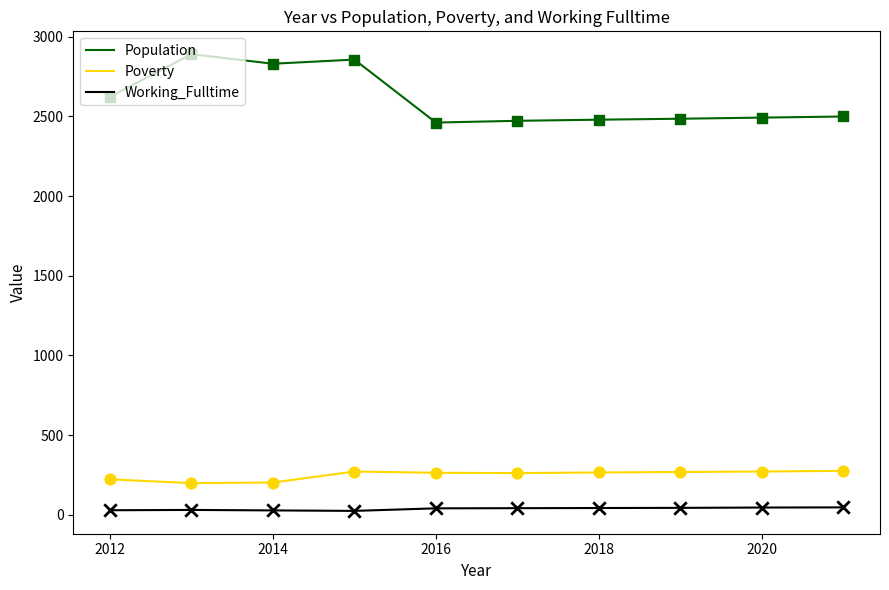

Which series has the largest total across all categories?

Population